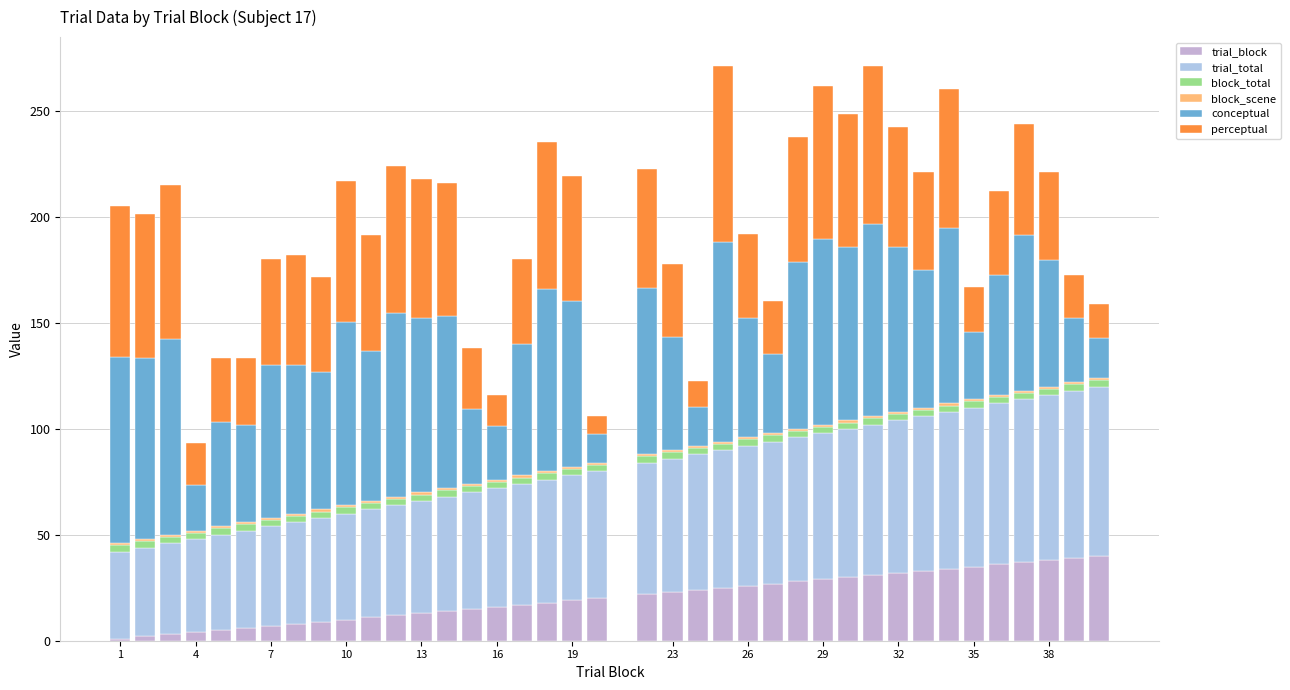

At which label is block_scene closest to 1?

1